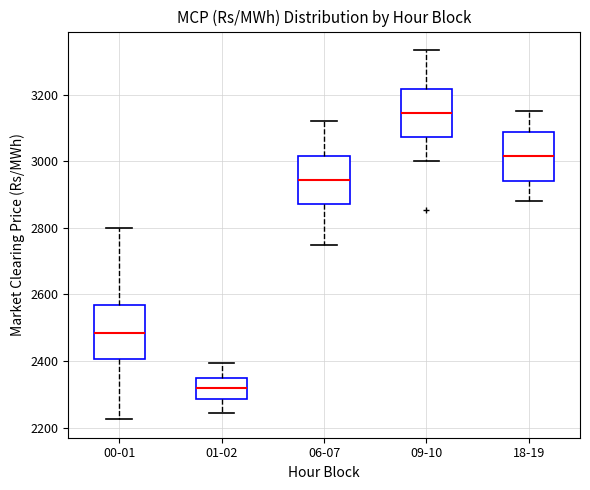

Reading left to right, transcribe this box plot: for each box, give where its median line is, the range the box spans, and where its two whiskers end, as read against the y-axis. The values are not printed on the chart, so give them approximately, as read against the axis.

00-01: median 2480, box 2400 to 2560, whiskers 2220 to 2800
01-02: median 2320, box 2280 to 2340, whiskers 2240 to 2400
06-07: median 2940, box 2880 to 3020, whiskers 2740 to 3120
09-10: median 3140, box 3080 to 3220, whiskers 3000 to 3340
18-19: median 3020, box 2940 to 3080, whiskers 2880 to 3160